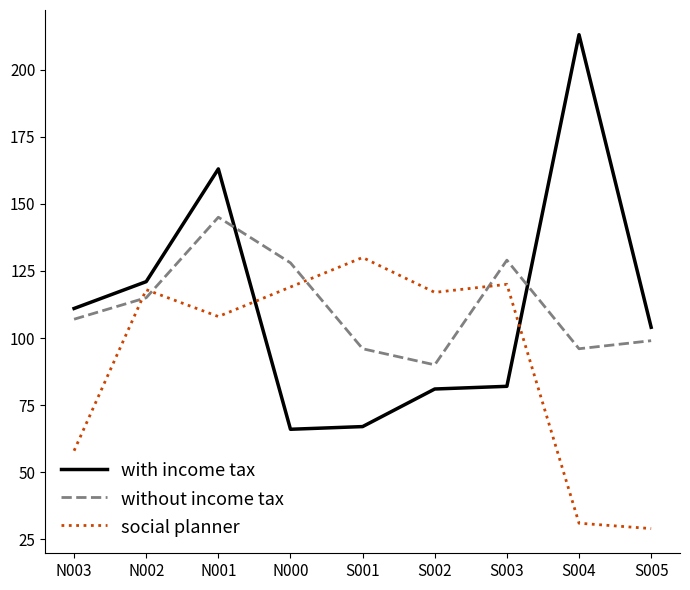

Which label corresponds to the largest value in the chart?

S004